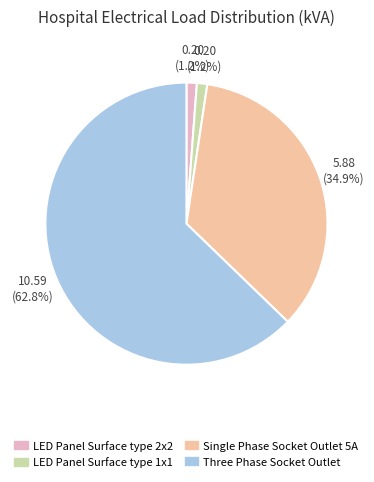

Is there any slice that represents more than half of the pie?

Yes